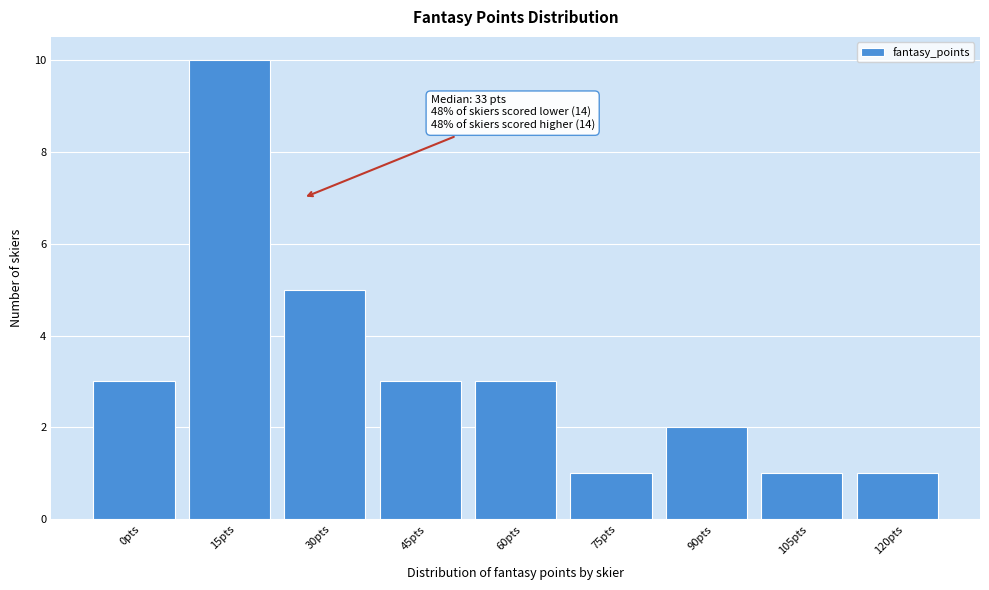

Reading left to right, extract all data points from this chart.

0pts=3	15pts=10	30pts=5	45pts=3	60pts=3	75pts=1	90pts=2	105pts=1	120pts=1